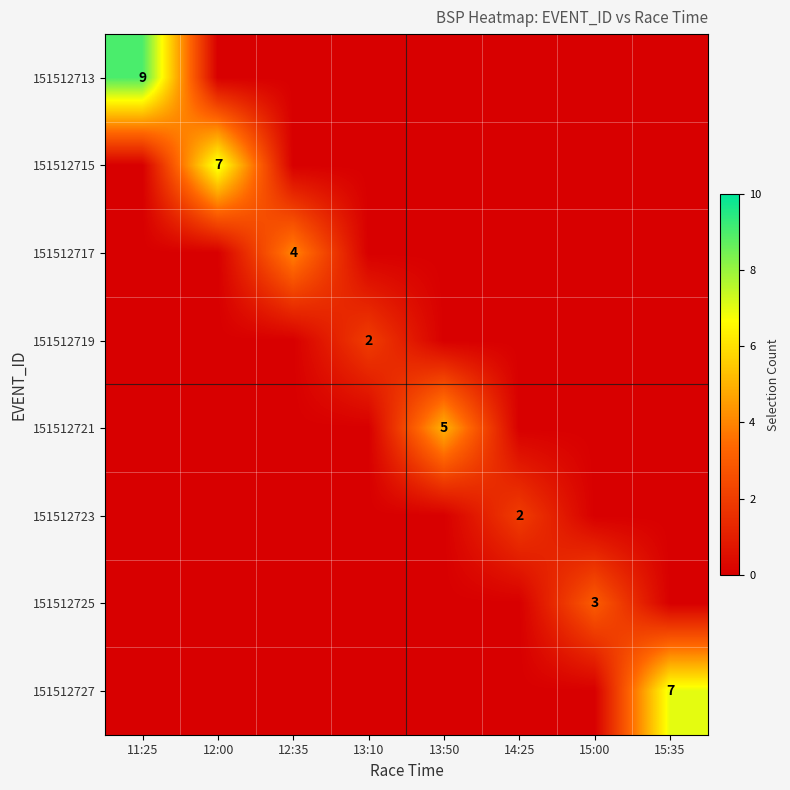

What is the greatest value displayed?

9